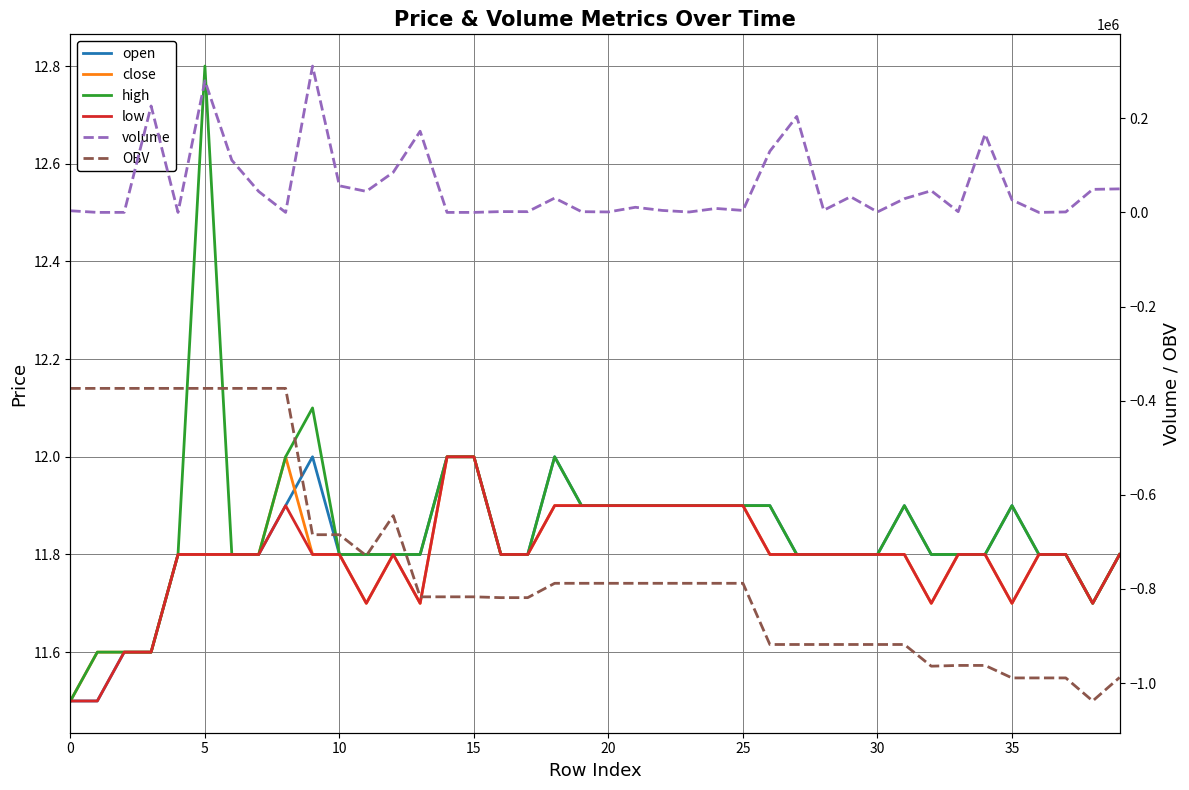

Rank the series at 15 from lowest to highest value.

OBV, open, close, high, low, volume